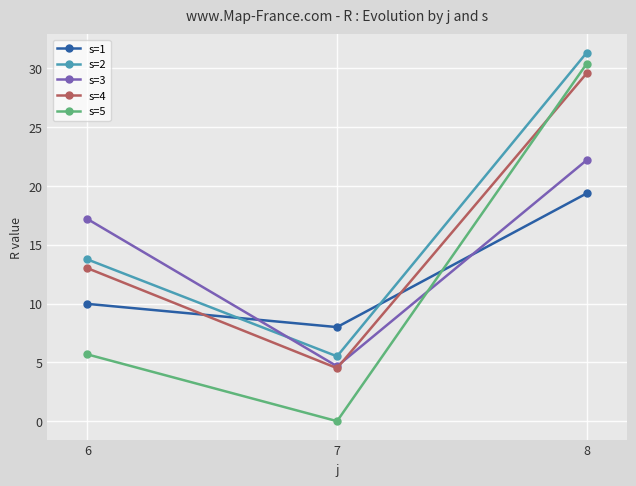

Rank the series at 6 from highest to lowest value.

s=3, s=2, s=4, s=1, s=5